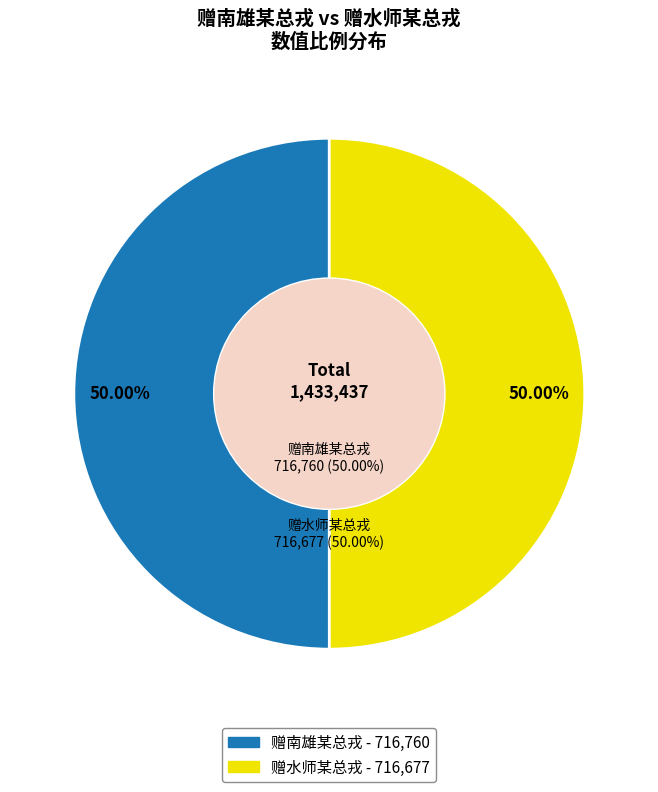

Rank the categories by value from highest to lowest.

赠南雄某总戎, 赠水师某总戎